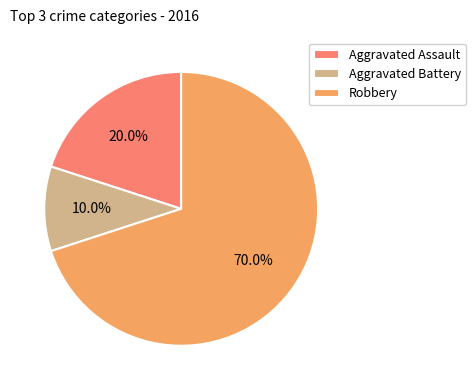

How many segments does this pie chart have?

3